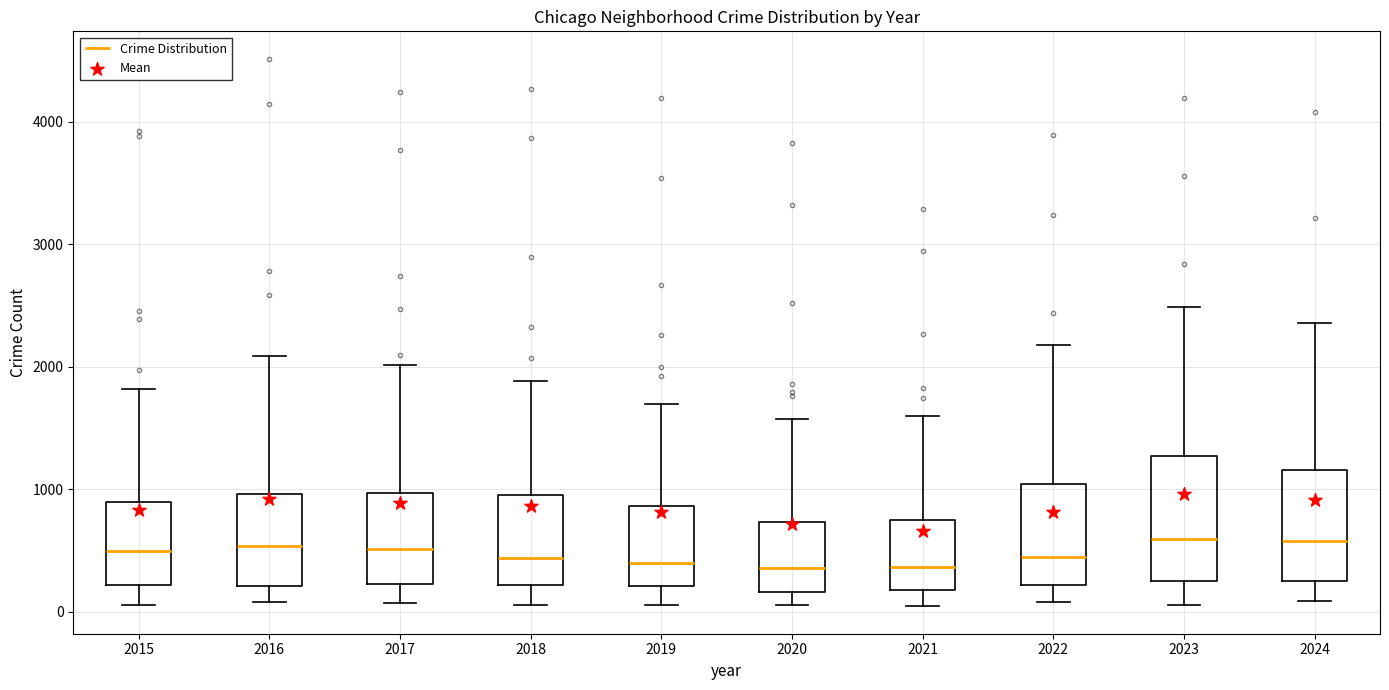

Reading left to right, read every box against the y-axis: the position of its median line, the range the box covers, and the ends of its whiskers. The values are not printed on the chart, so give them approximately, as read against the axis.

2015: median 500, box 200 to 900, whiskers 100 to 1800
2016: median 500, box 200 to 1000, whiskers 100 to 2100
2017: median 500, box 200 to 1000, whiskers 100 to 2000
2018: median 400, box 200 to 900, whiskers 100 to 1900
2019: median 400, box 200 to 900, whiskers 100 to 1700
2020: median 400, box 200 to 700, whiskers 100 to 1600
2021: median 400, box 200 to 800, whiskers 0 to 1600
2022: median 400, box 200 to 1000, whiskers 100 to 2200
2023: median 600, box 300 to 1300, whiskers 100 to 2500
2024: median 600, box 200 to 1200, whiskers 100 to 2400